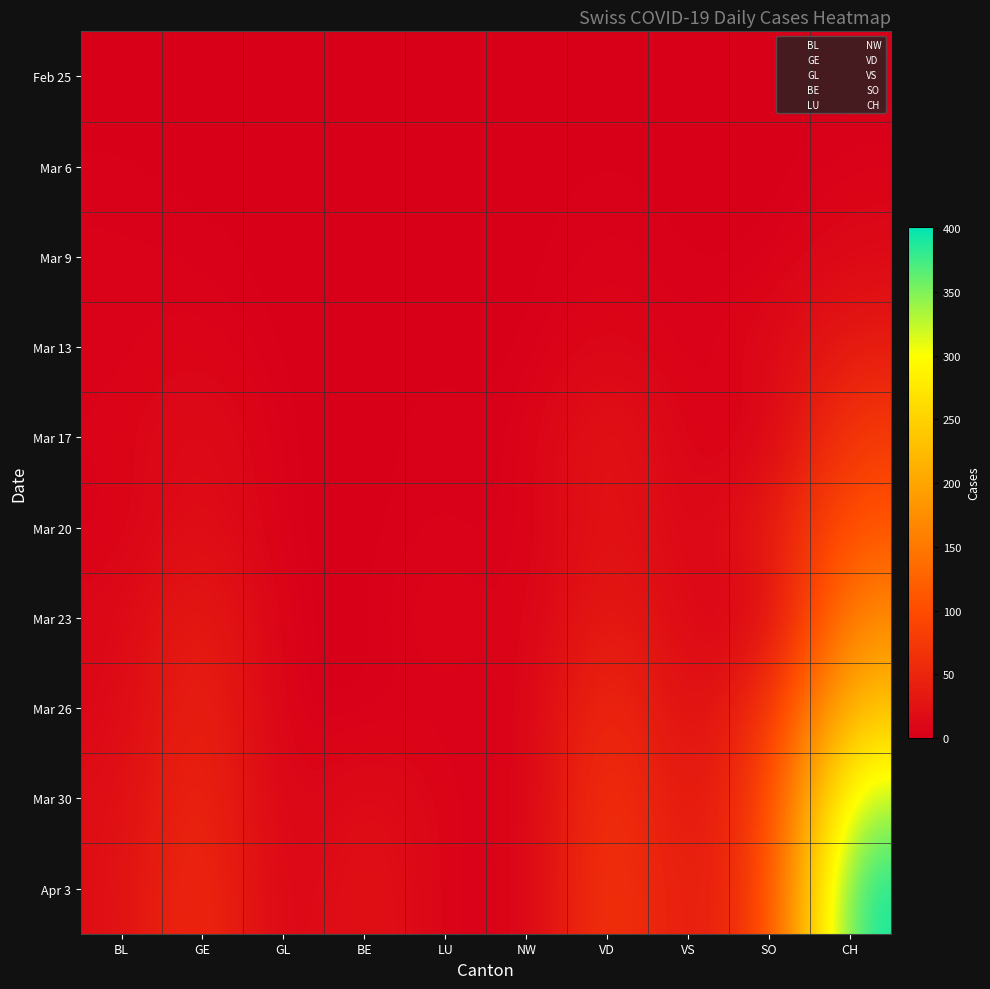

At how many categories does at least one series exceed 29?

5